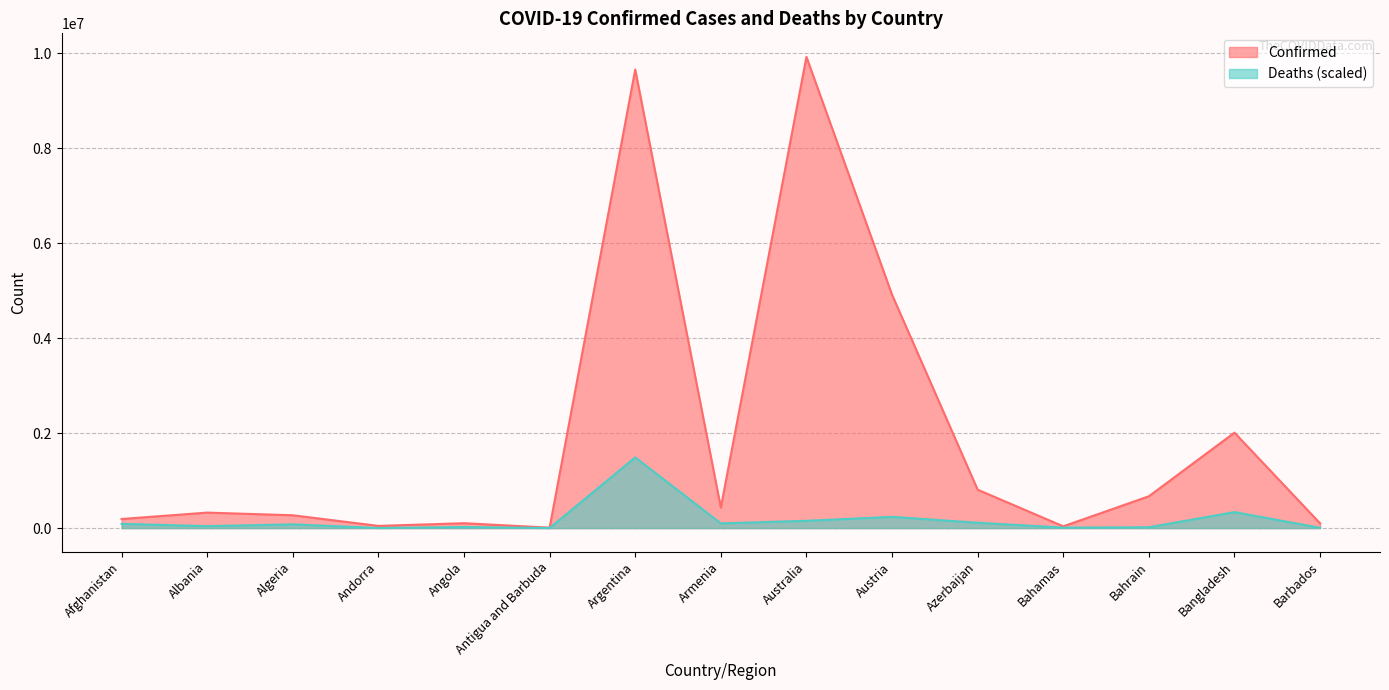

Where is the first local minimum for Confirmed?

Andorra